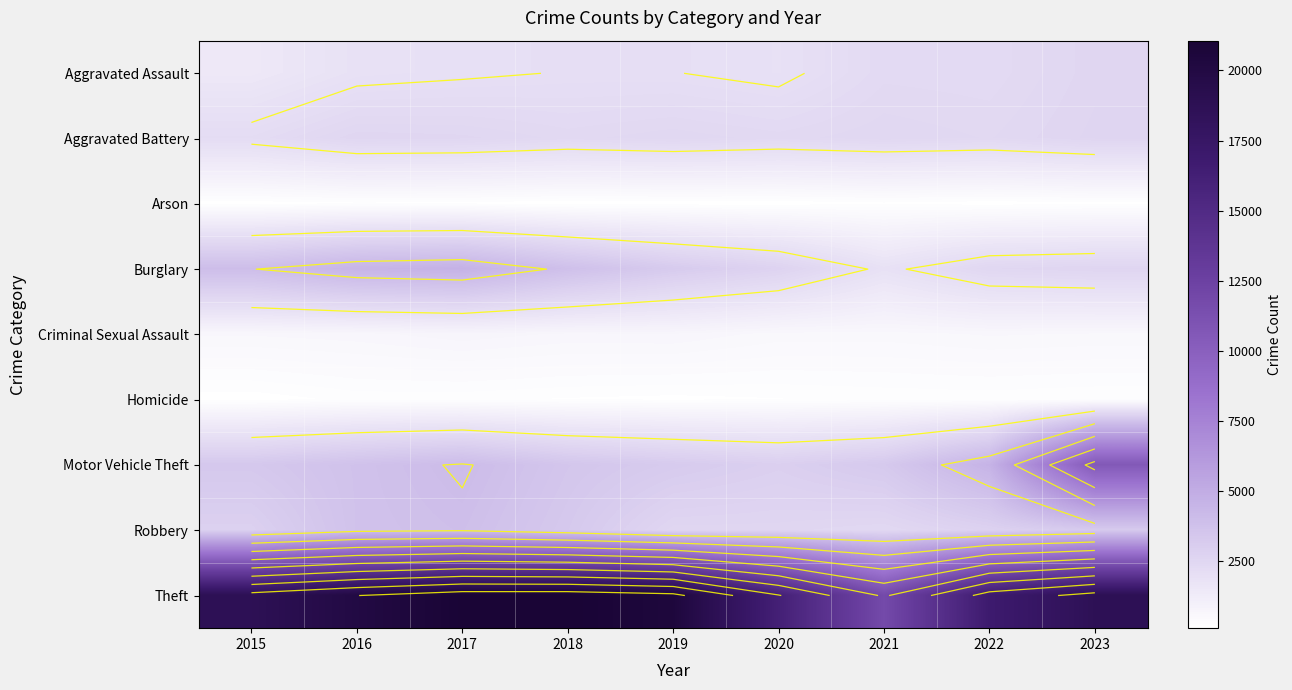

What is the spread (max minus min) of values at 2015?

18541